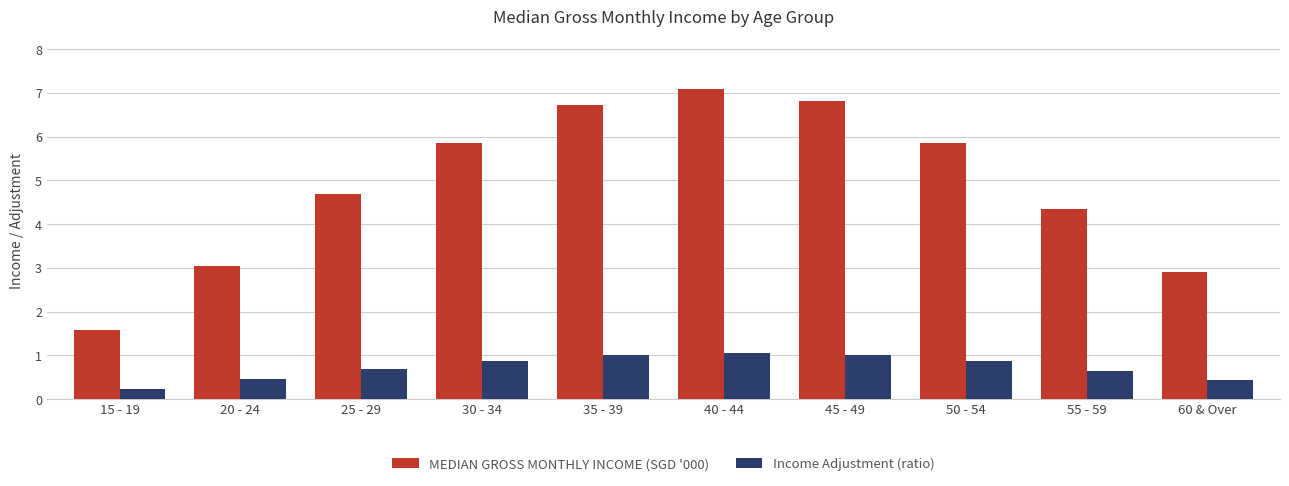

Is it true that Income Adjustment (ratio) equals 1.3 at 35 - 39?

False